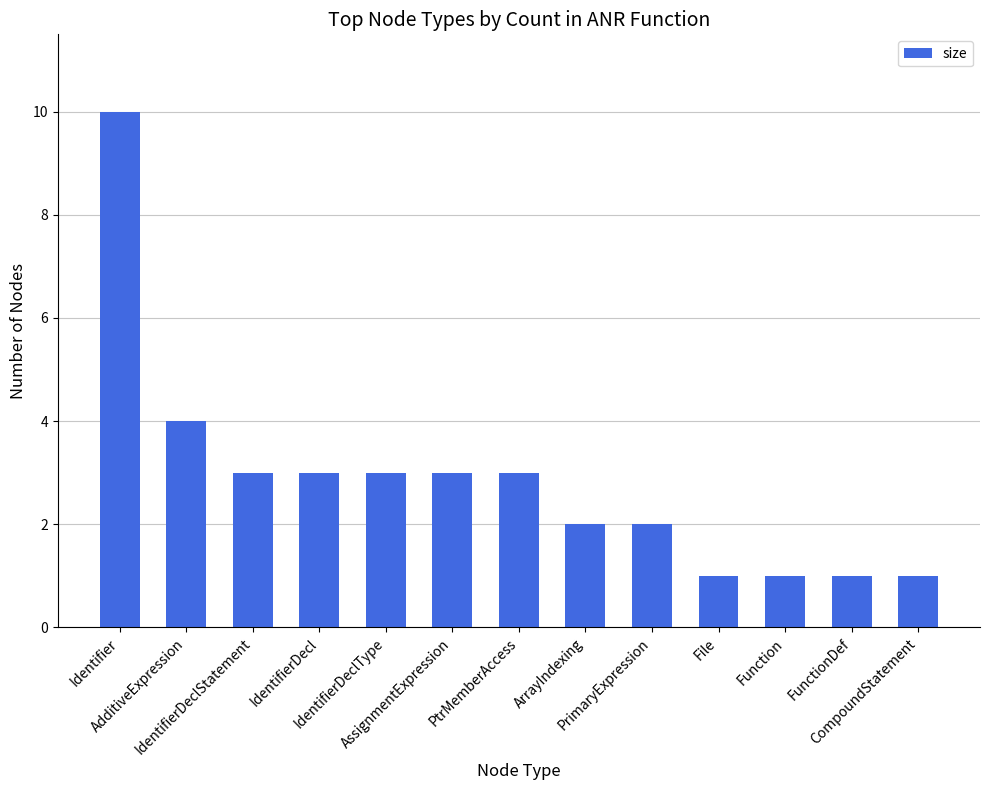

Reading left to right, extract all data points from this chart.

Identifier=10	AdditiveExpression=4	IdentifierDeclStatement=3	IdentifierDecl=3	IdentifierDeclType=3	AssignmentExpression=3	PtrMemberAccess=3	ArrayIndexing=2	PrimaryExpression=2	File=1	Function=1	FunctionDef=1	CompoundStatement=1